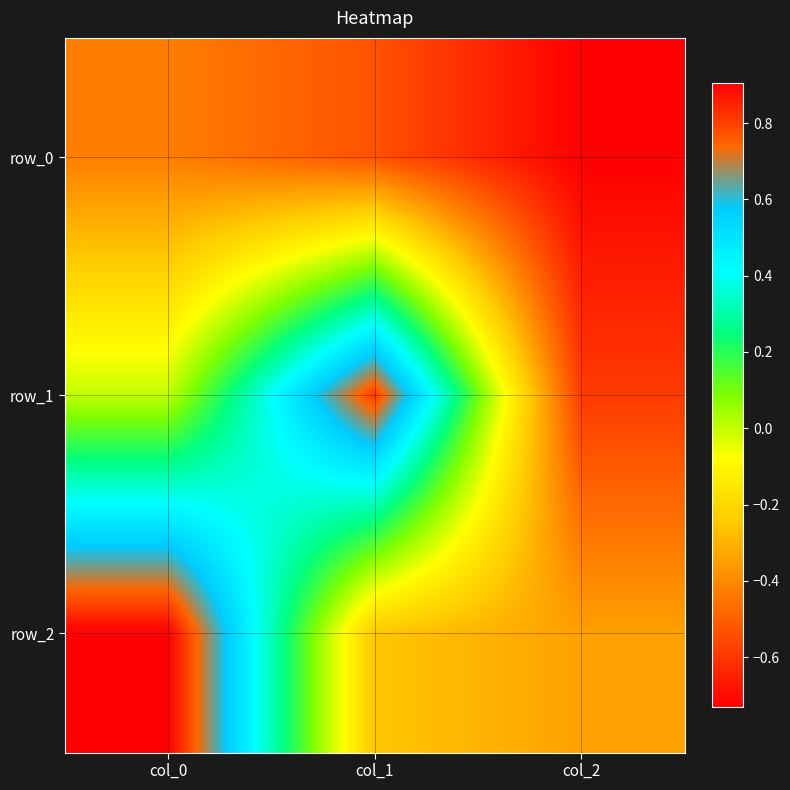

Between col_1 and col_0, which is larger?

col_0